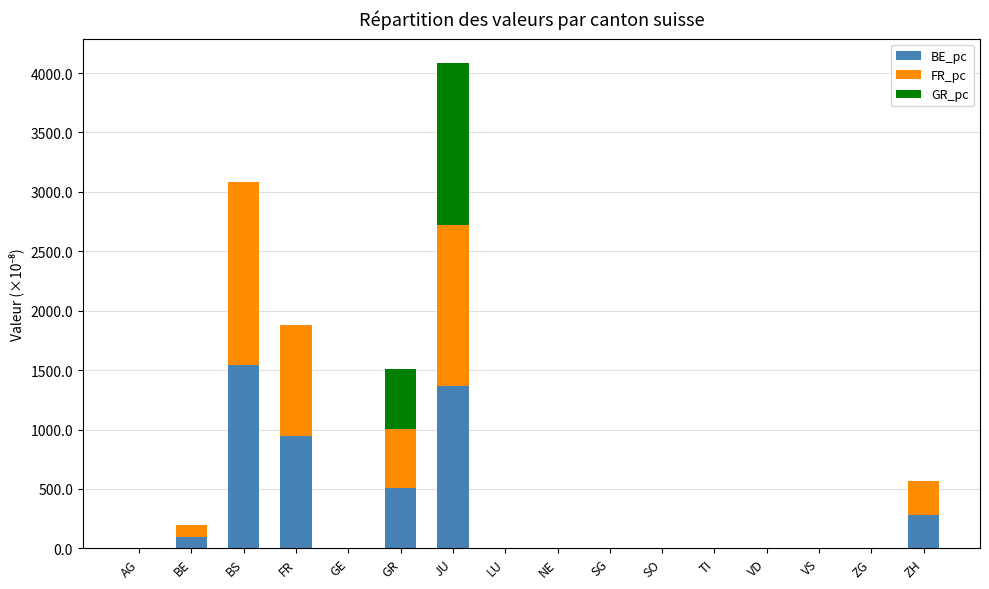

The value of BE_pc at VS is -999.9. True or false?

False